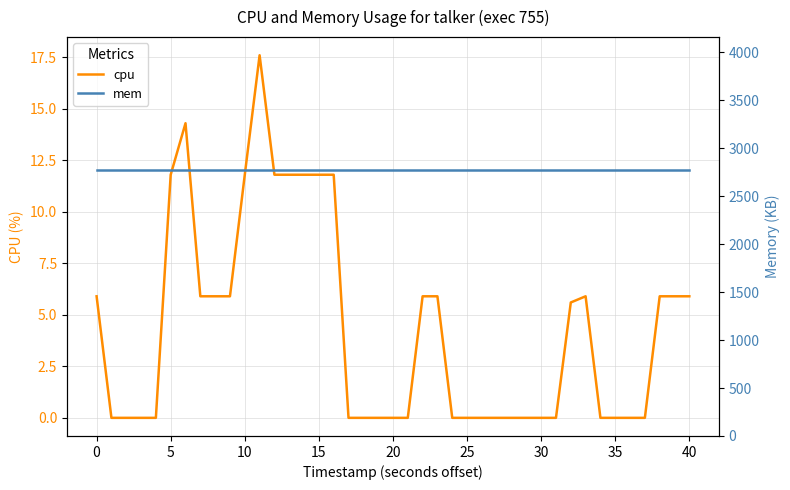

Count the number of data series in this chart.

2